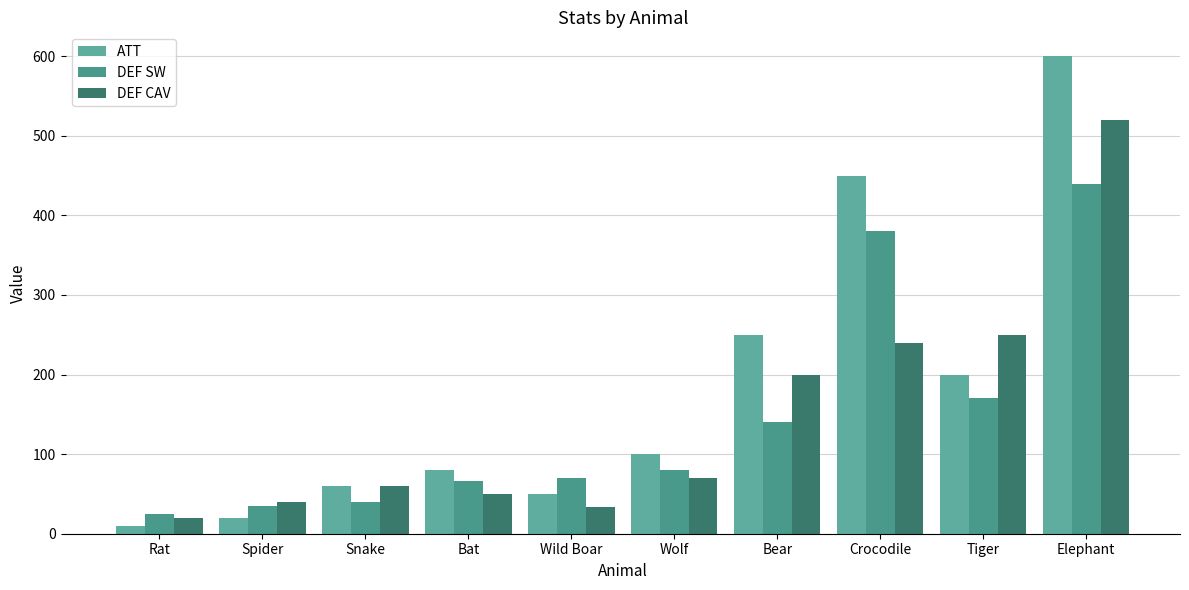

Which series has the largest range (max minus min)?

ATT